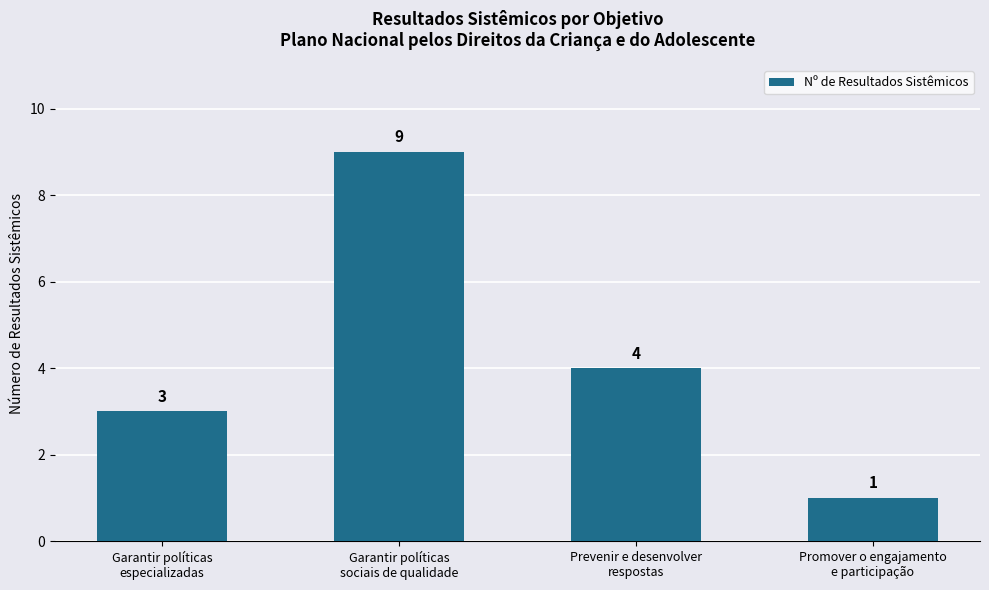

What position from the right is Garantir políticas
especializadas?

4